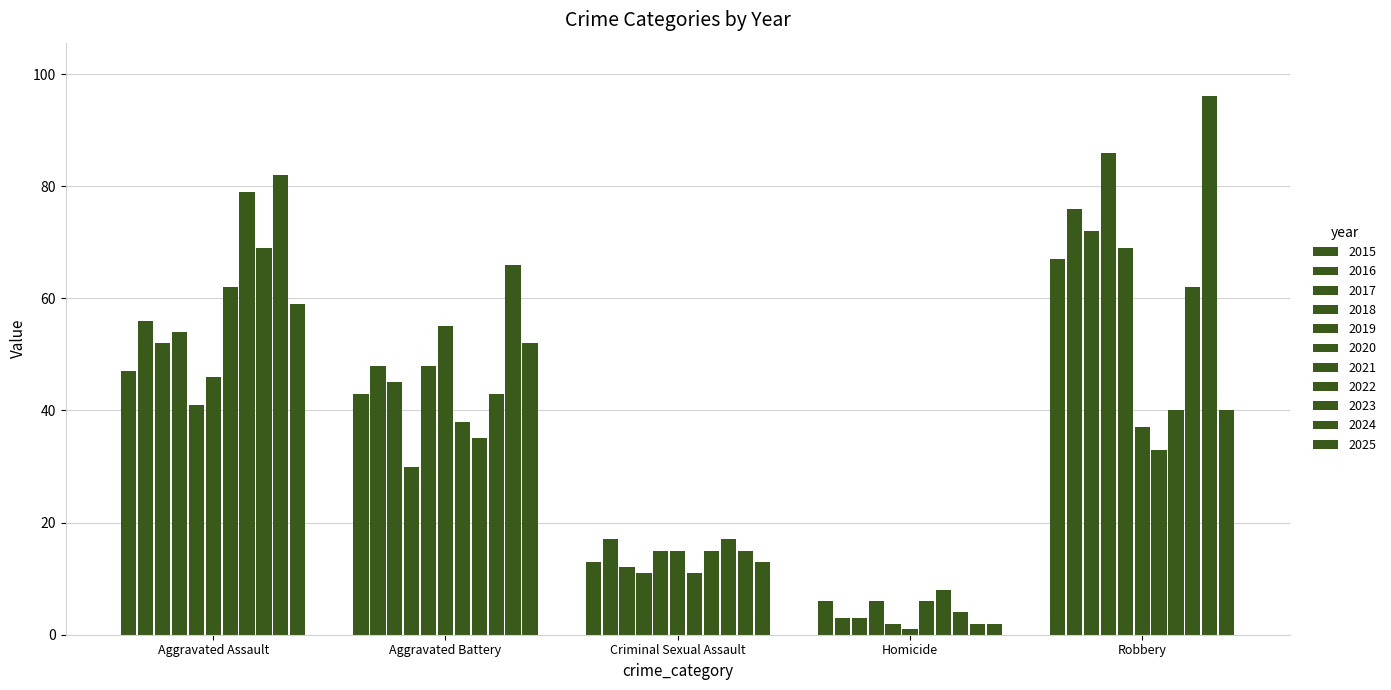

How many bars are there in each group?

11